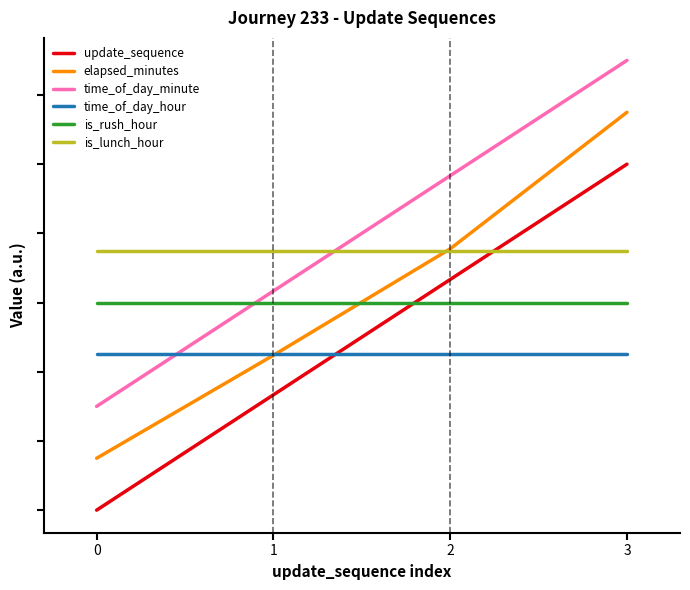

Reading right to left, list all the values displayed in this chart.

update_sequence: 3=1.0	2=0.7	1=0.3	0=0.0
elapsed_minutes: 3=1.1	2=0.8	1=0.4	0=0.1
time_of_day_minute: 3=1.3	2=1.0	1=0.6	0=0.3
time_of_day_hour: 3=0.5	2=0.5	1=0.5	0=0.5
is_rush_hour: 3=0.6	2=0.6	1=0.6	0=0.6
is_lunch_hour: 3=0.8	2=0.8	1=0.8	0=0.8